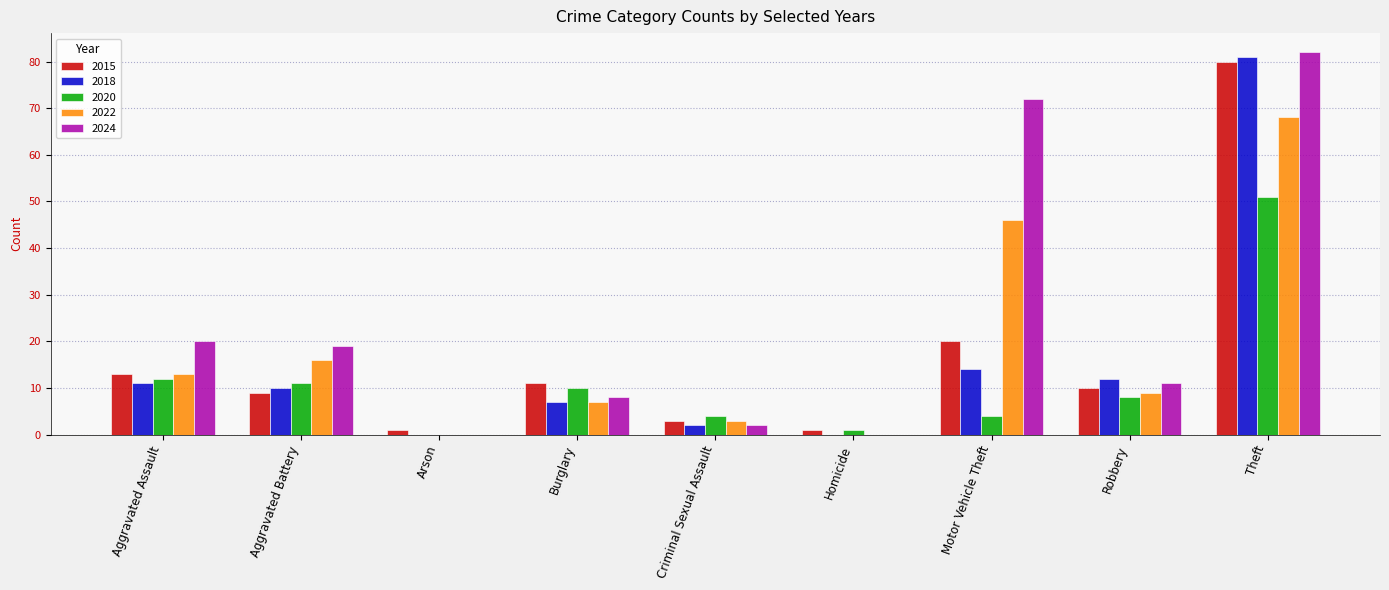

What is the sum of all 2015 values?

148